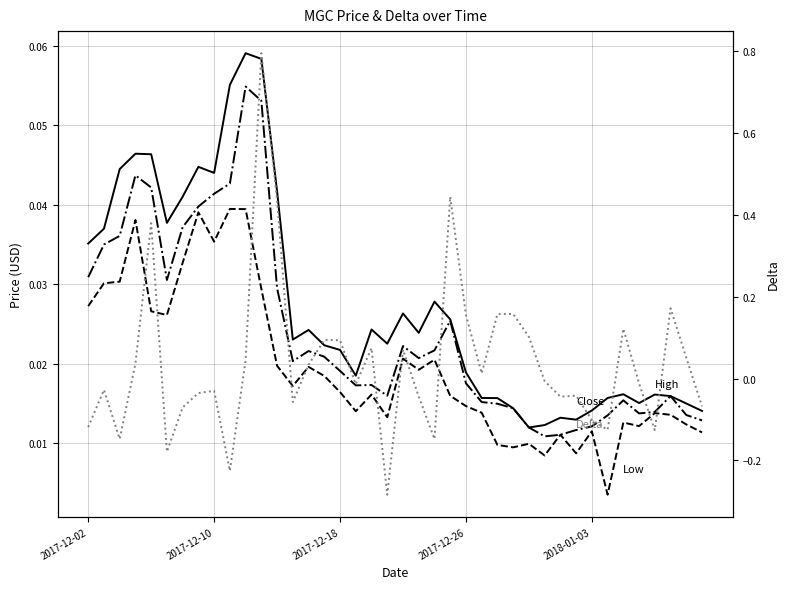

Between 2017-12-10 and 2018-01-03, which series saw the biggest shift?

Delta